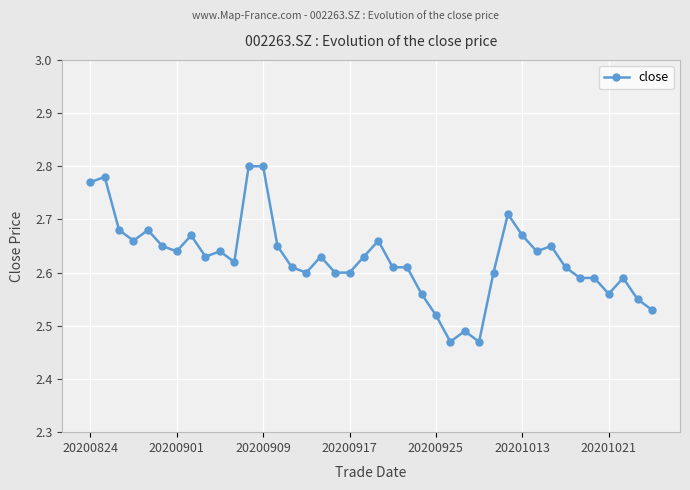

True or false: the data has more than 0 interior local peaks.

True